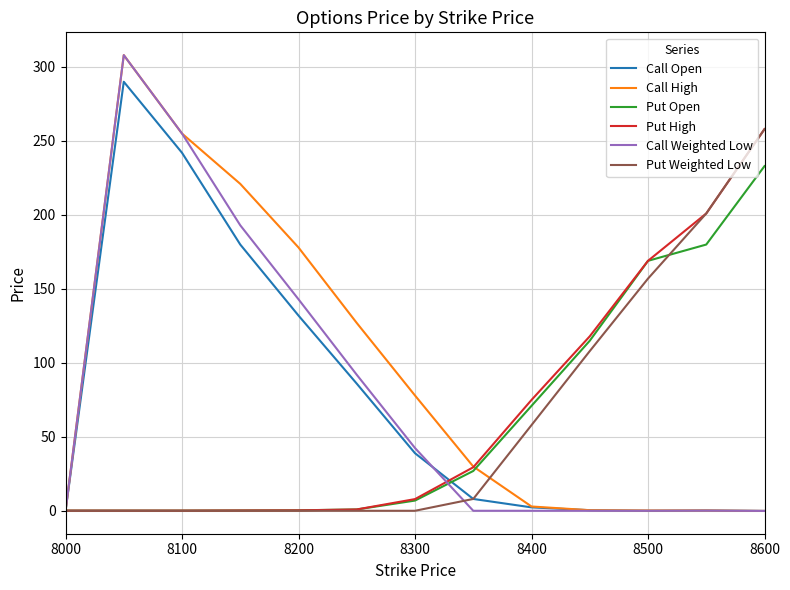

What is the greatest value displayed?

308.0